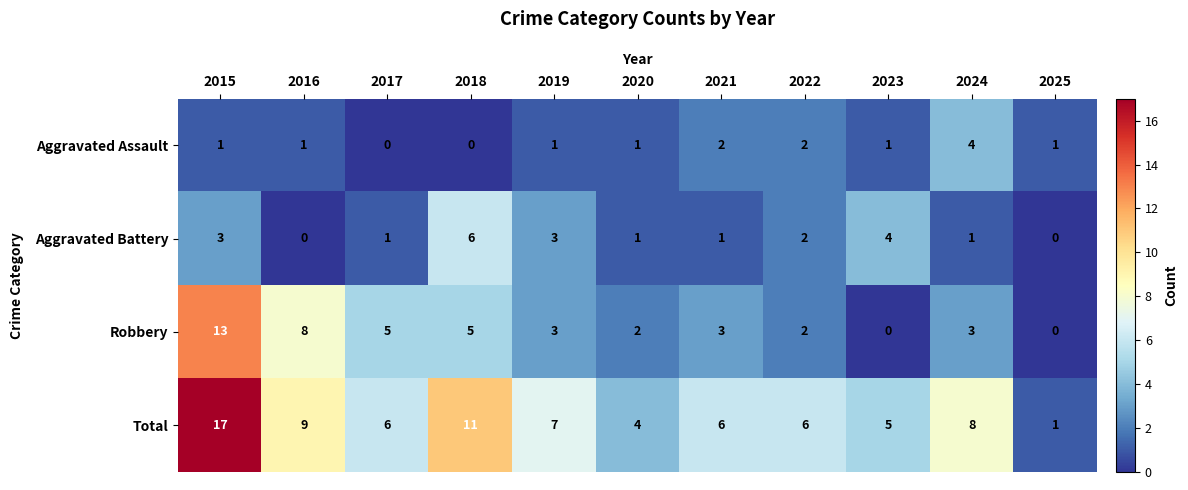

Which series changed the most between 2015 and 2023?

Robbery